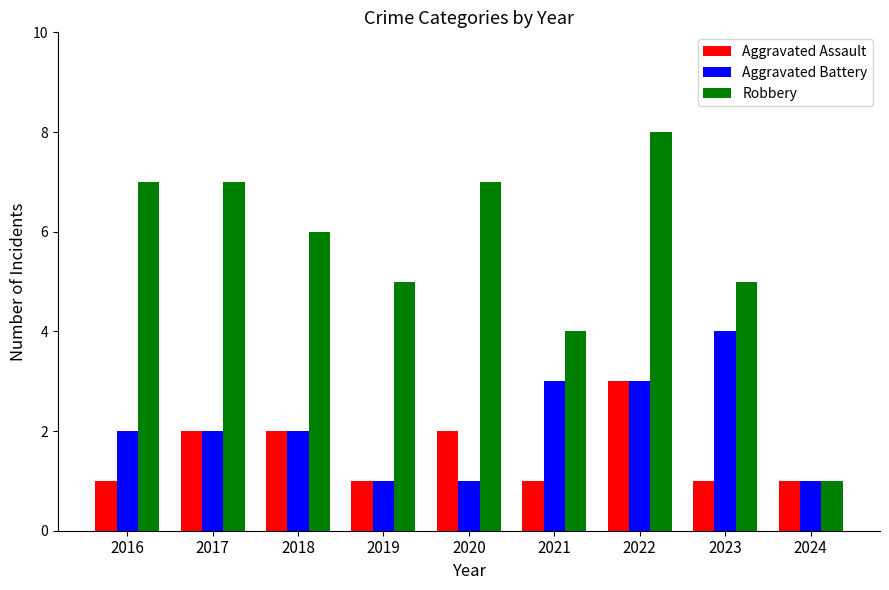

At 2016, list the series in order from smallest to largest.

Aggravated Assault, Aggravated Battery, Robbery